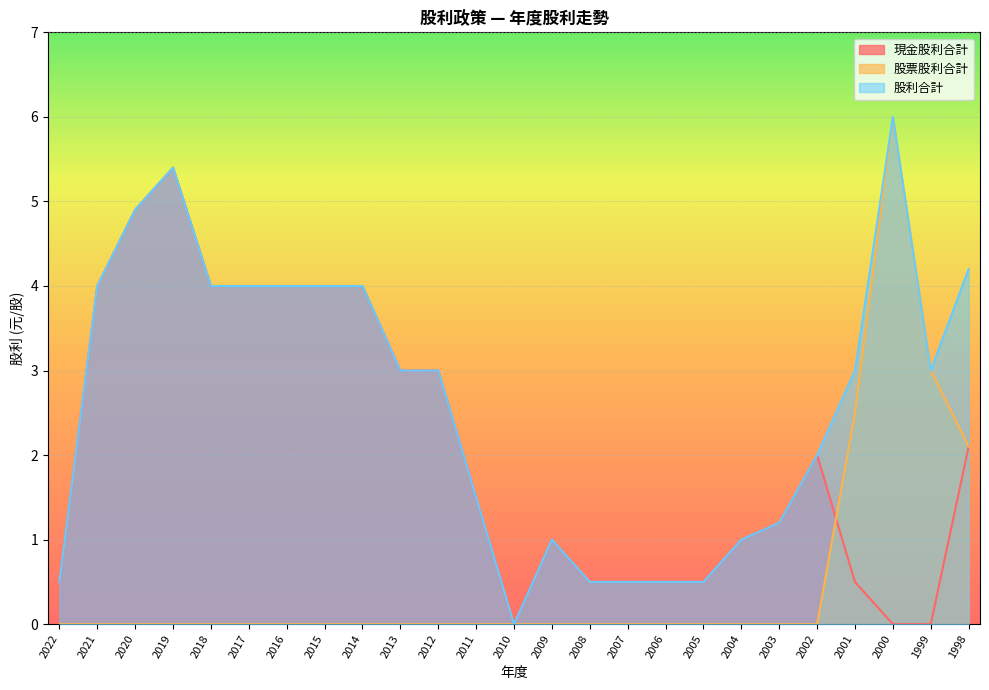

Rank the series by their average value, from highest to lowest.

股利合計, 現金股利合計, 股票股利合計